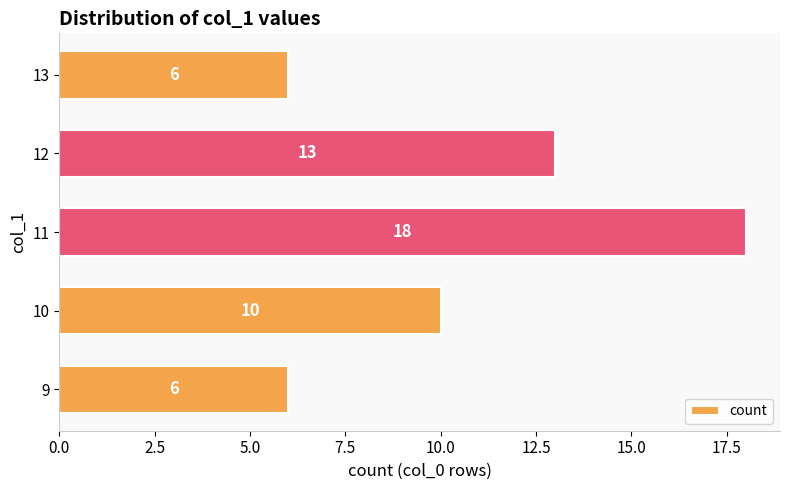

At which label is the value closest to 12?

12